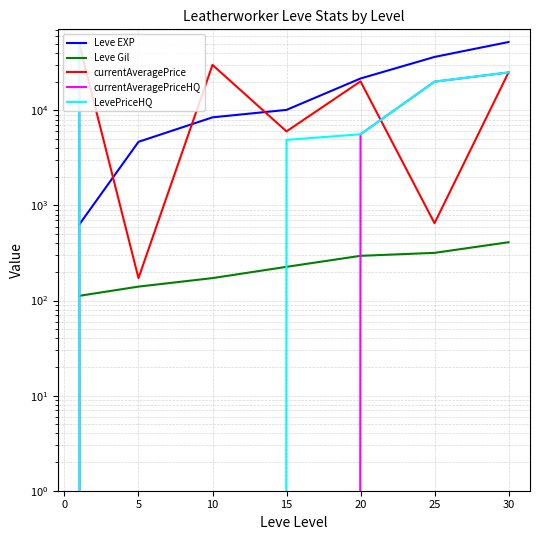

What is the value of the Leve Gil point at the 2nd from the left?

140.0